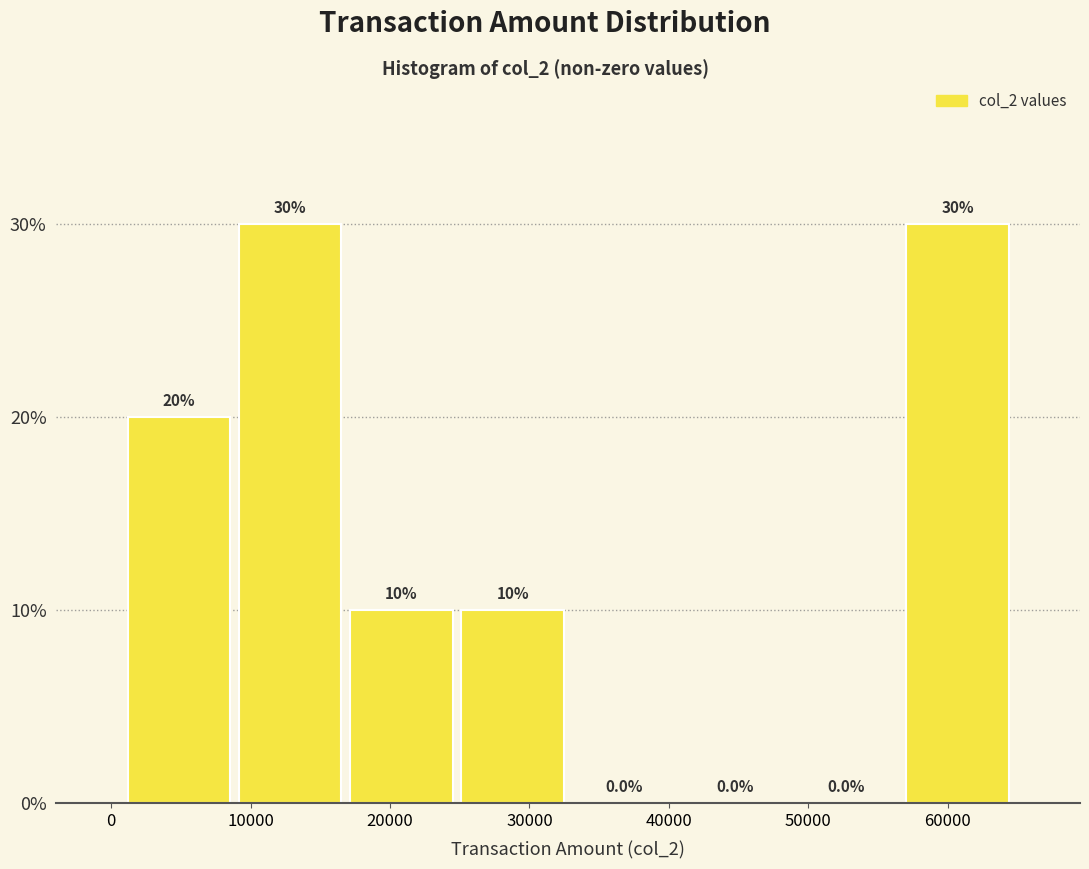

Reading left to right, transcribe this chart: for each bar, give the range it covers on the x-axis and its height. The bar edges are not printed on the chart, so give them approximately, as read against the axis.

1000 to 9000: 20.0
9000 to 17000: 30.0
17000 to 25000: 10.0
25000 to 33000: 10.0
33000 to 41000: 0.0
41000 to 49000: 0.0
49000 to 57000: 0.0
57000 to 65000: 30.0